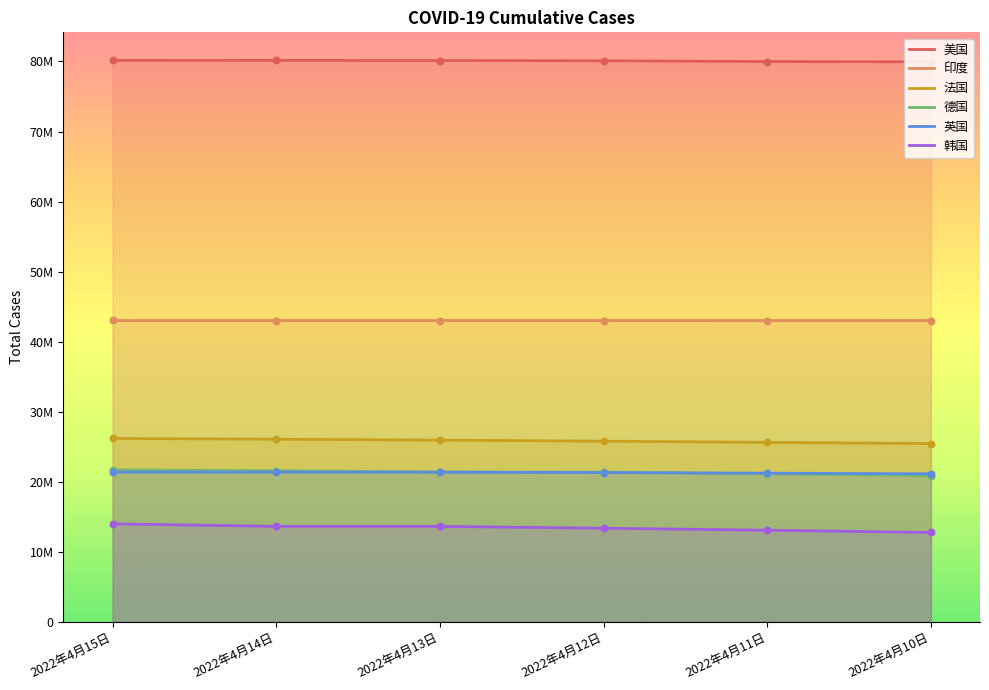

Which series reaches the minimum Y coordinate?

韩国